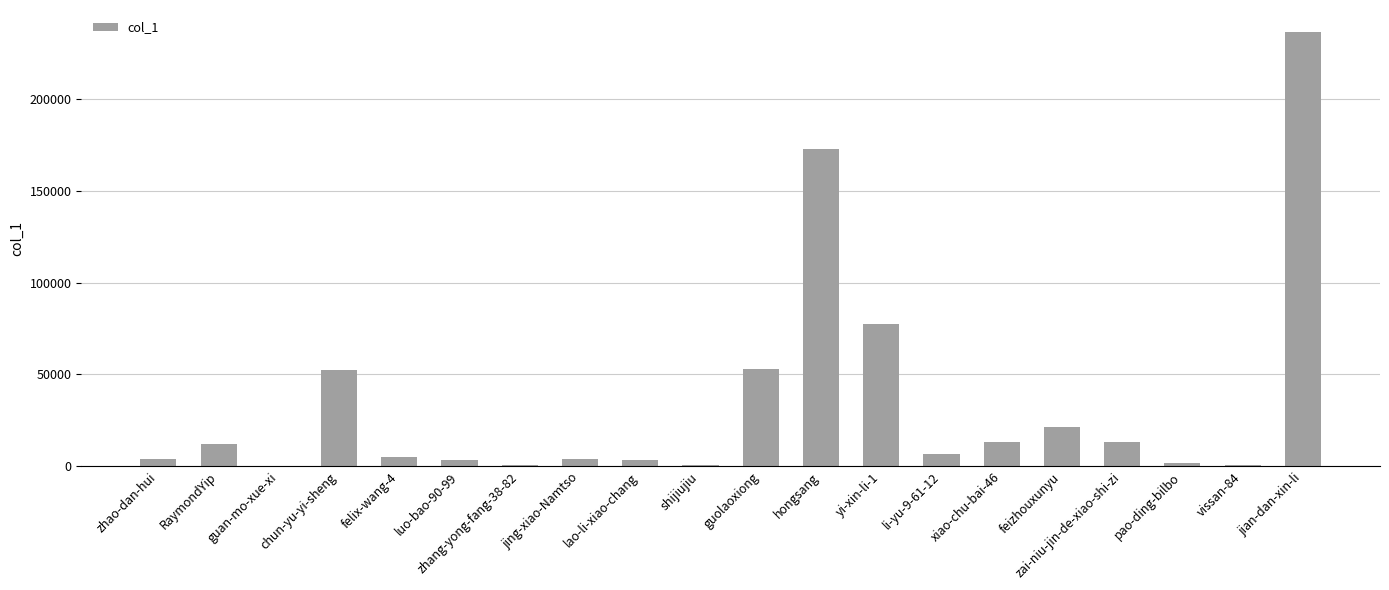

At which category does the chart reach its peak across all series?

jian-dan-xin-li